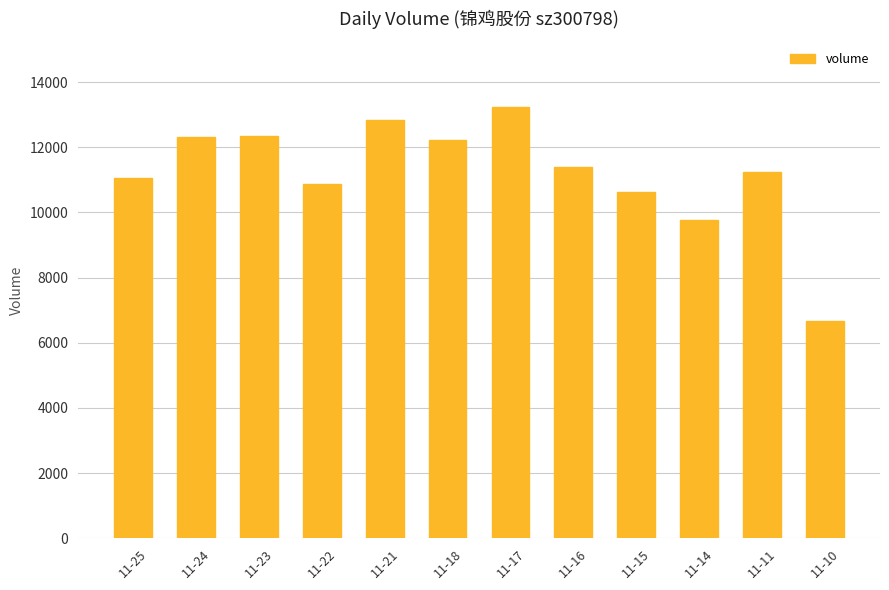

Approximately how many times larger is the value at 11-22 compared to 11-16?

1.0